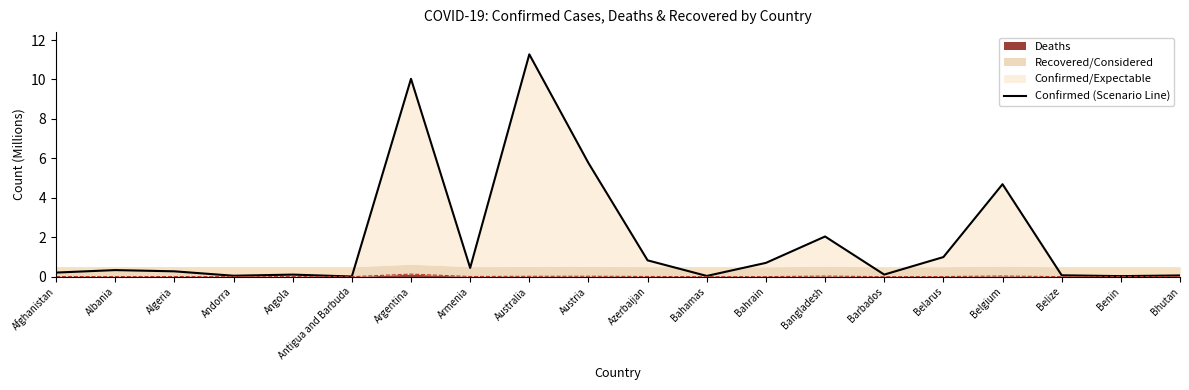

List the labels in order of value, largest first.

Australia, Argentina, Austria, Belgium, Bangladesh, Belarus, Azerbaijan, Bahrain, Armenia, Albania, Algeria, Afghanistan, Barbados, Angola, Belize, Bhutan, Andorra, Bahamas, Benin, Antigua and Barbuda